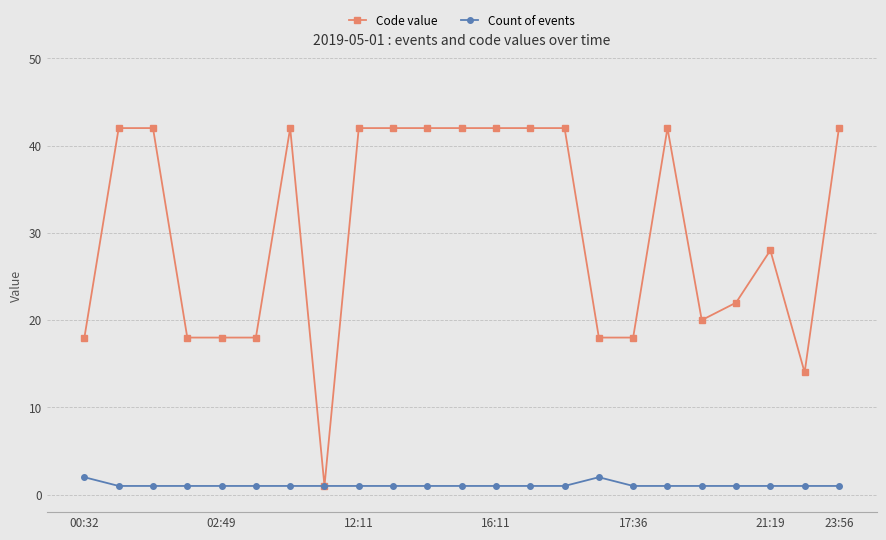

What are all the series names shown in the legend?

Code value, Count of events